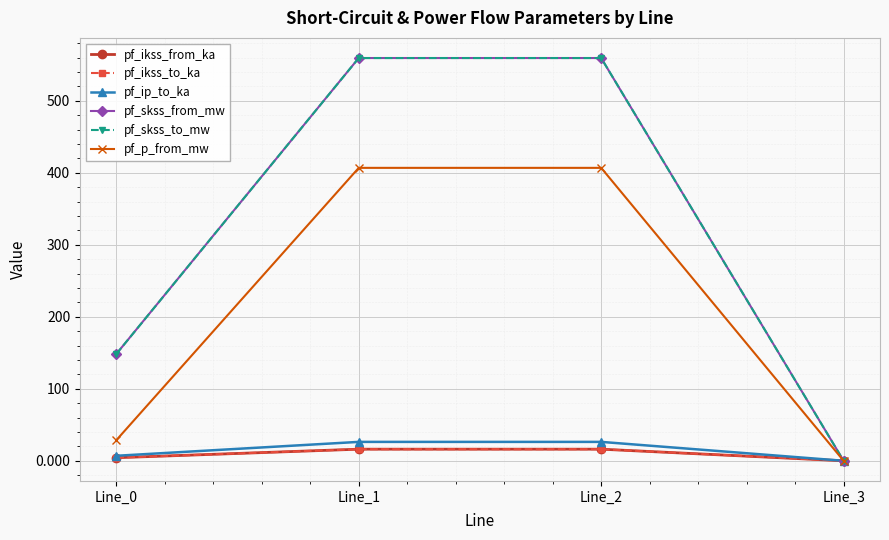

Which series has the largest total across all categories?

pf_skss_from_mw